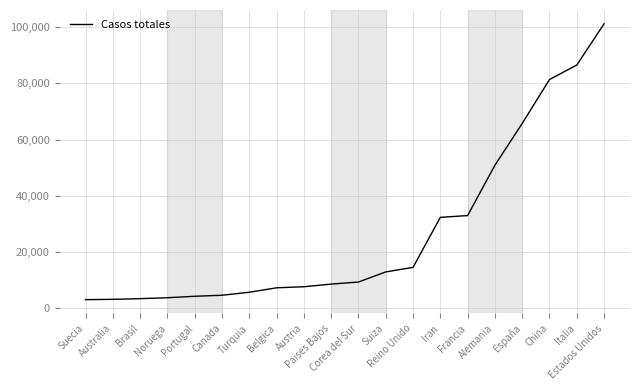

What is the minimum value shown in the chart?

3069